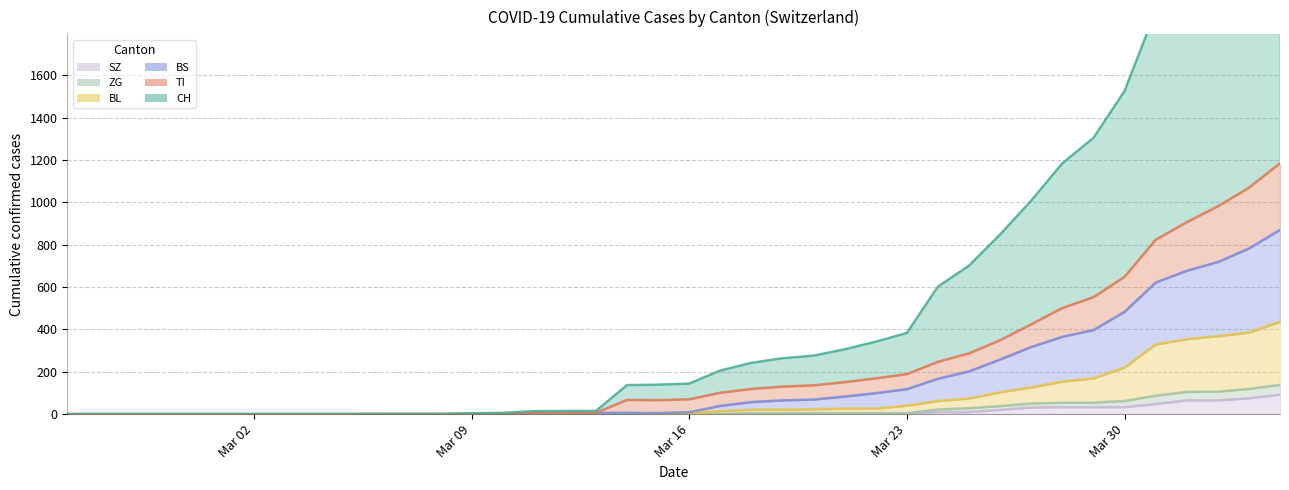

How many lines are shown in the chart?

6